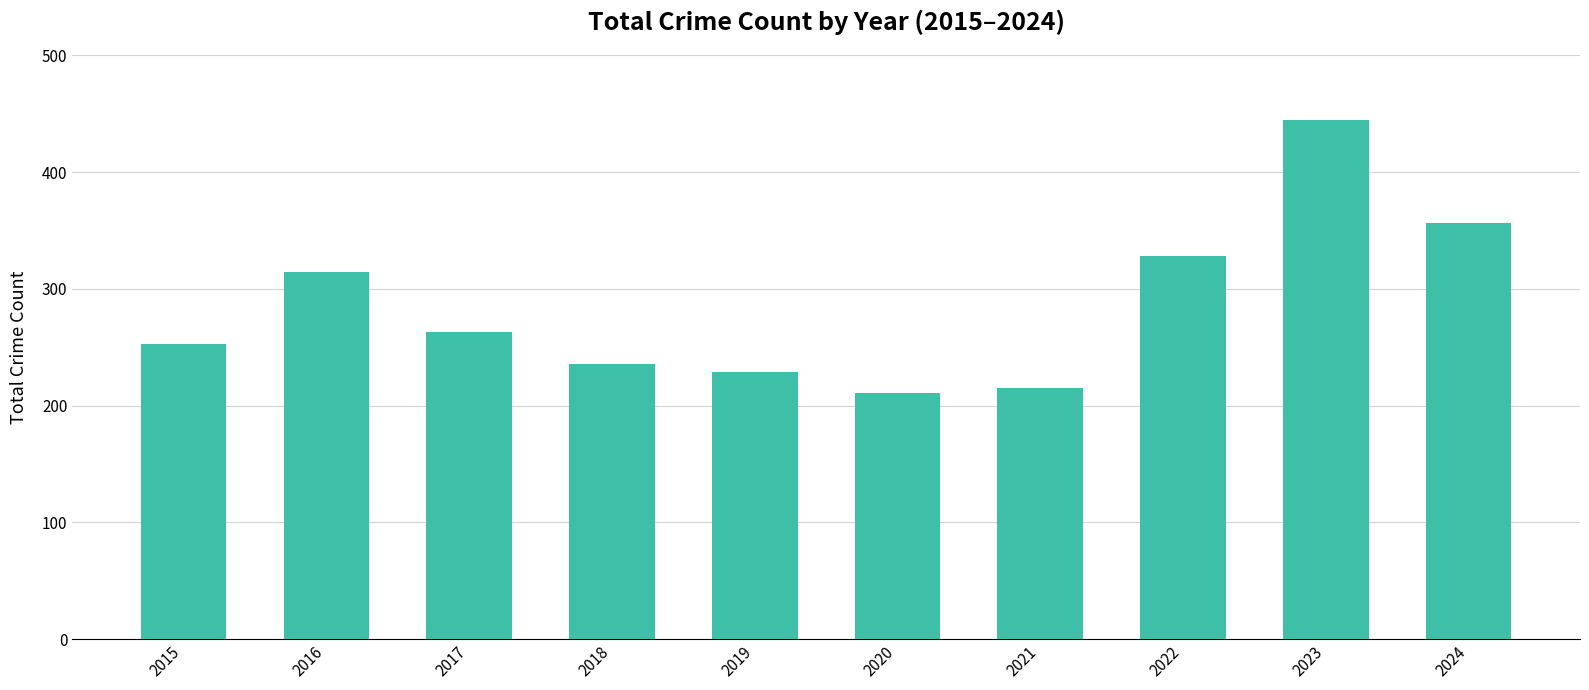

Does the chart contain stacked bars?

No